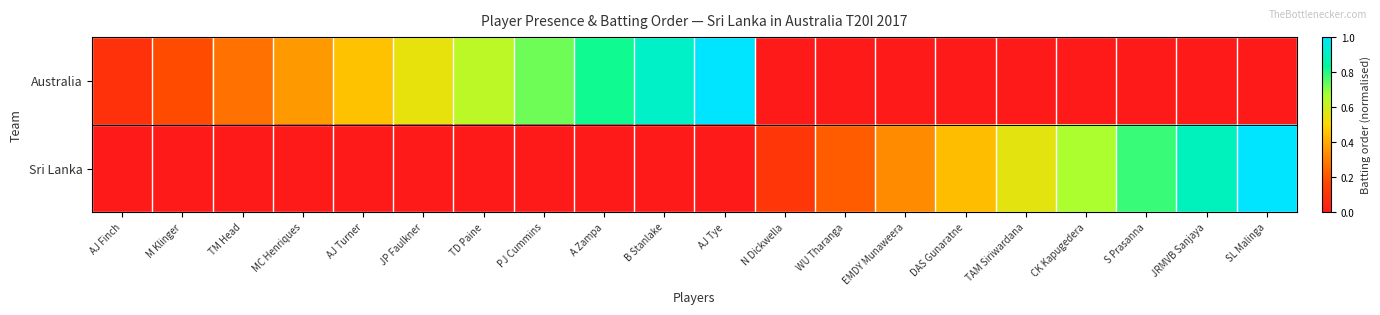

At which category is the sum across all series the highest?

AJ Tye